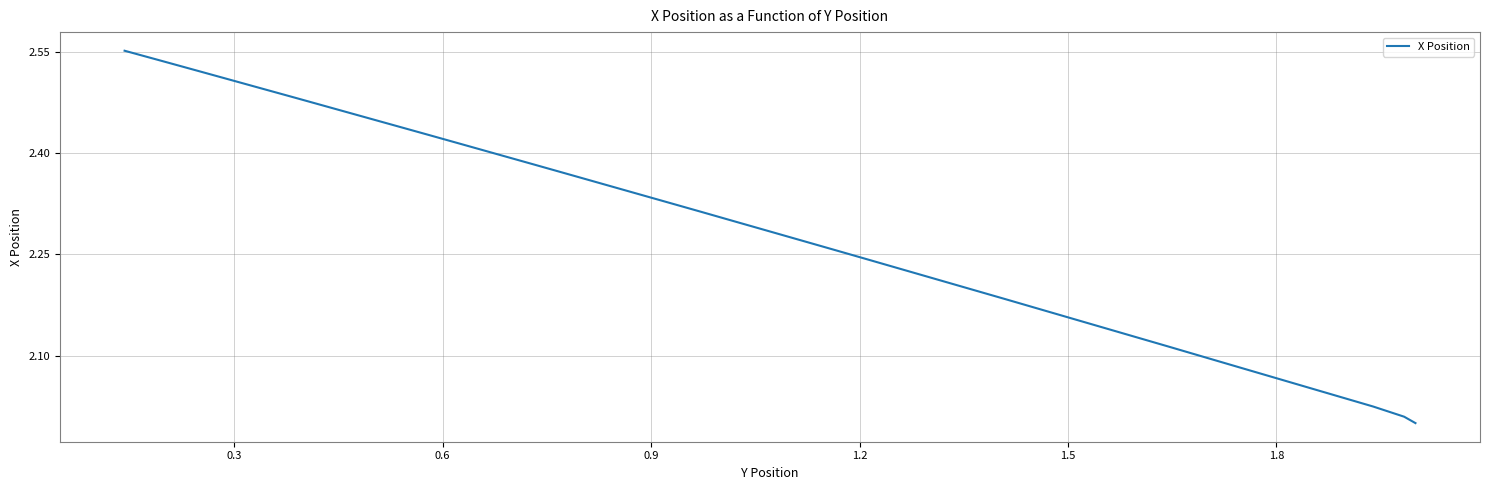

What is the average value?

2.3